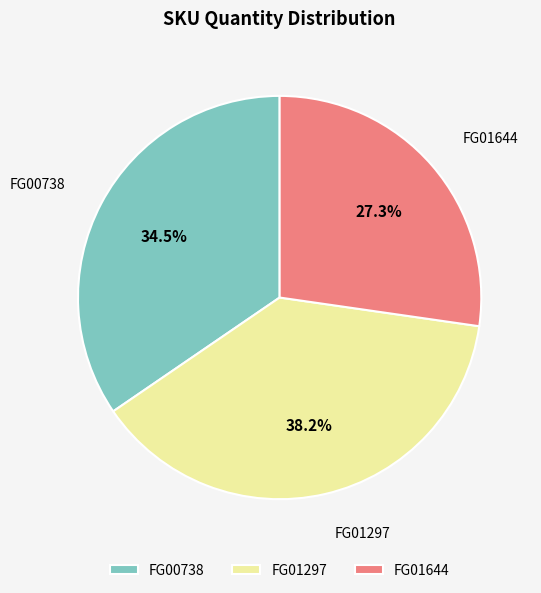

To the nearest percent, what is the average slice percentage?

33%